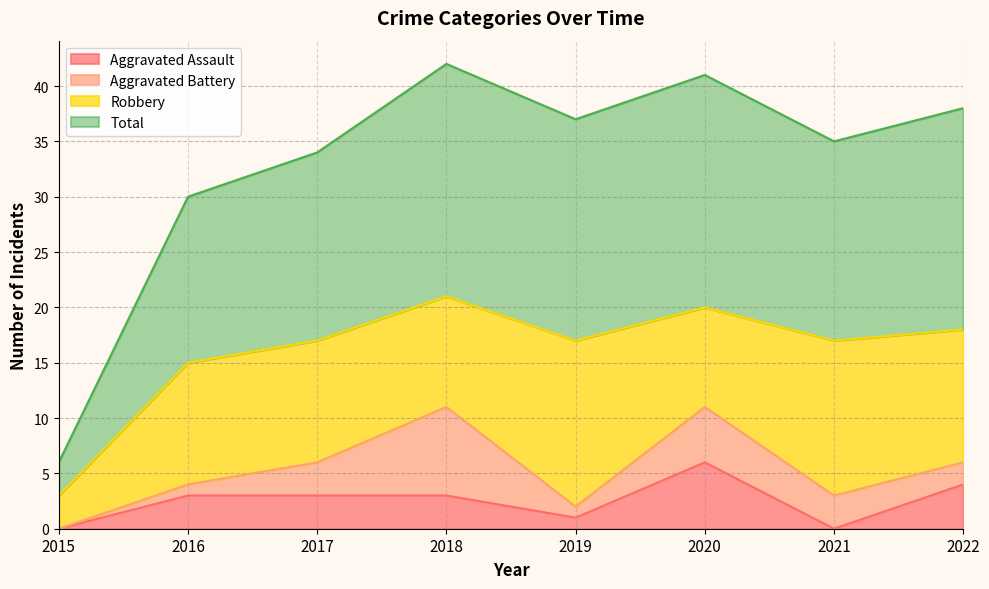

At how many categories does at least one series exceed 15?

7